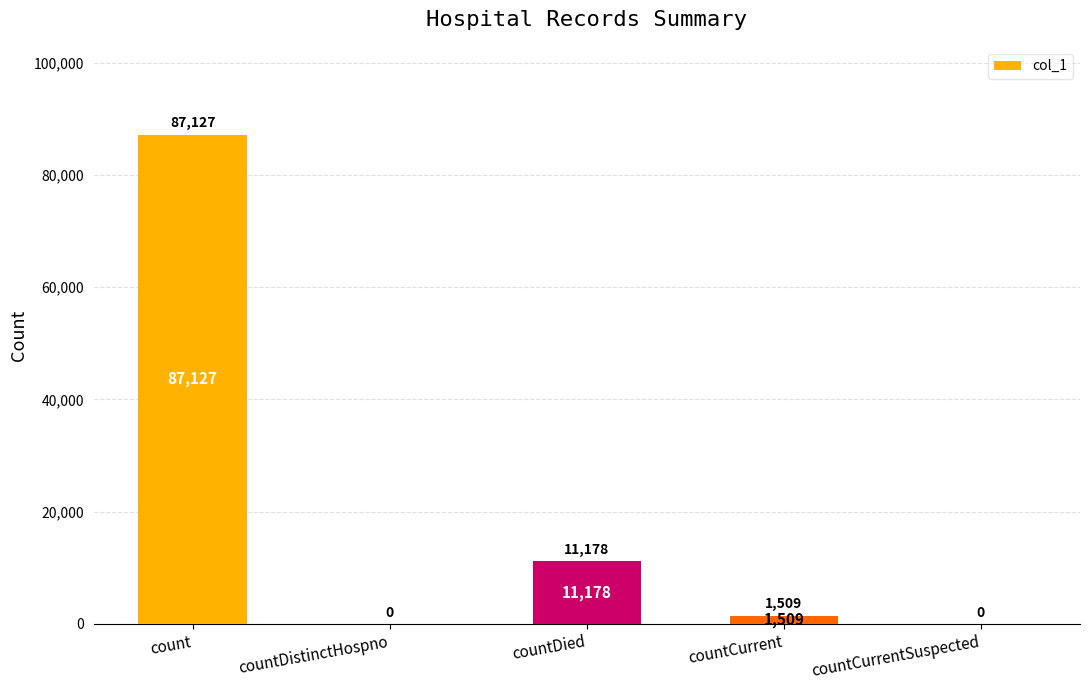

The value at countDied is 11178. True or false?

True